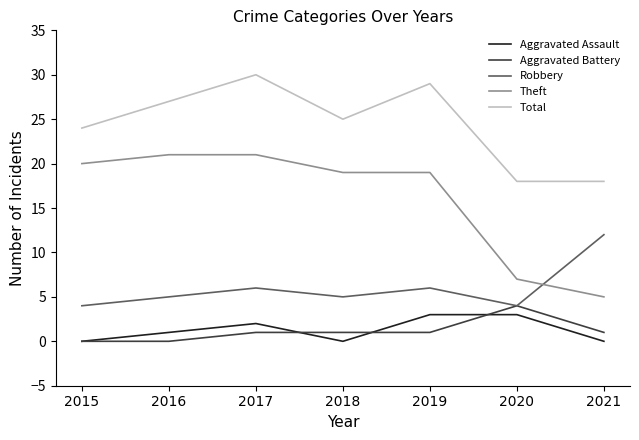

What is the sum of the Theft values at 2018 and 2019?

38